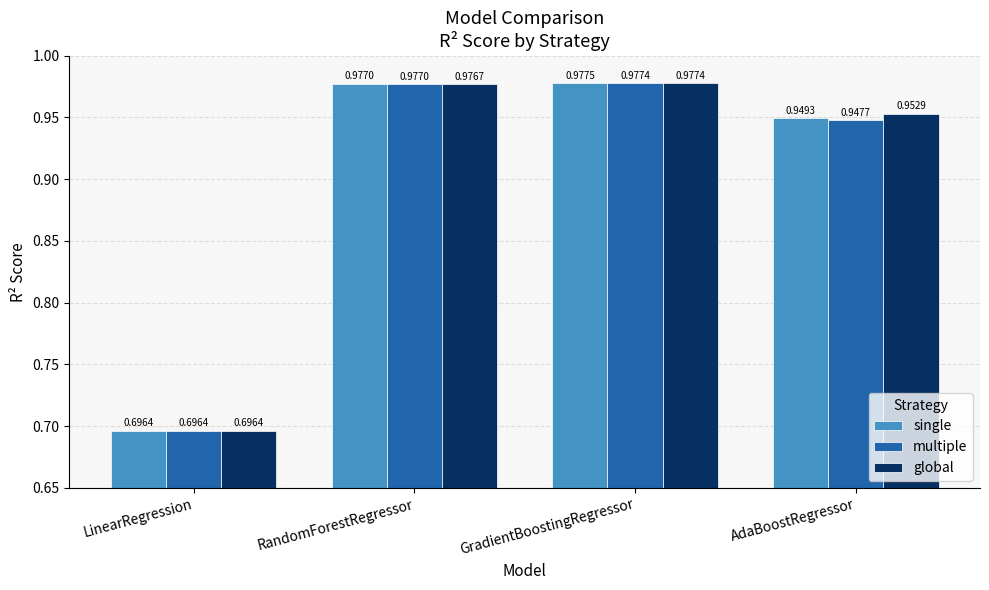

Is the value of single at LinearRegression greater than the value of global at AdaBoostRegressor?

No